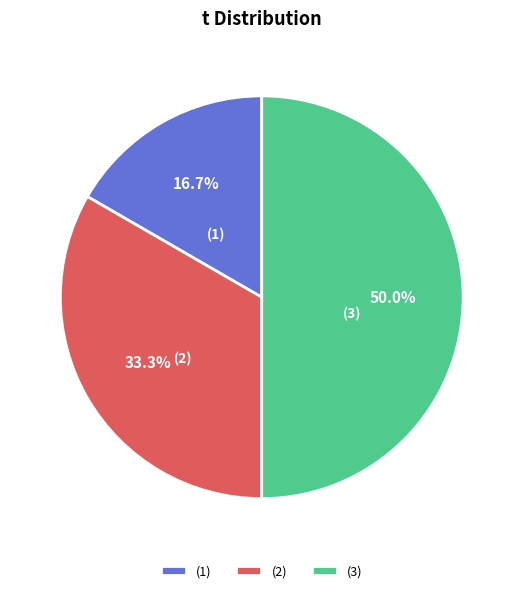

Count the number of slices in the pie.

3